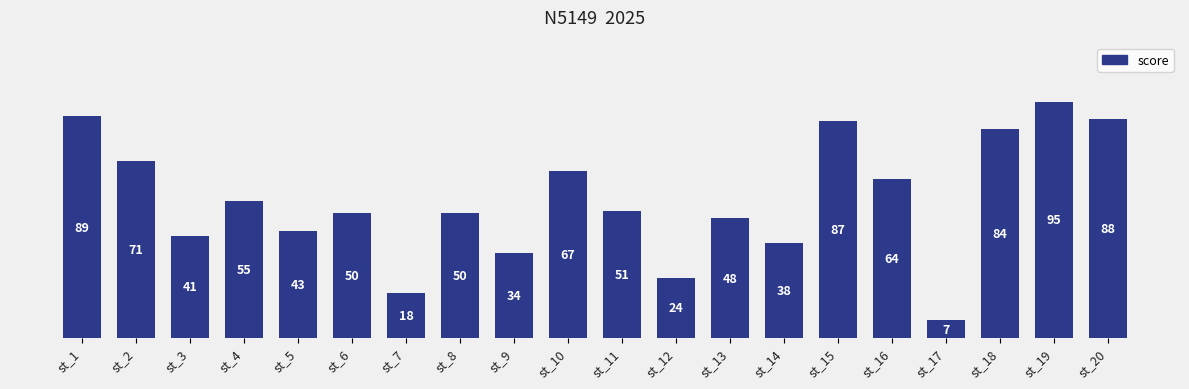

Approximately how many times larger is the value at st_8 compared to st_5?

1.2